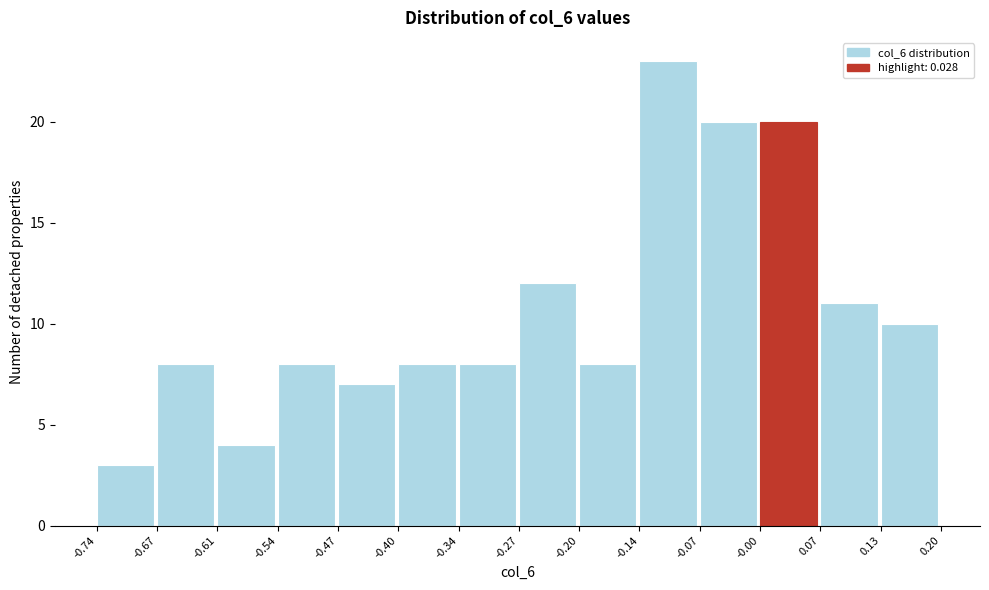

Reading left to right, transcribe this chart: for each bar, give the range it covers on the x-axis and its height. The values are not printed on the chart, so give them approximately, as read against the axis.

-0.74 to -0.67: 3
-0.67 to -0.61: 8
-0.61 to -0.54: 4
-0.54 to -0.47: 8
-0.47 to -0.40: 7
-0.40 to -0.34: 8
-0.34 to -0.27: 8
-0.27 to -0.20: 12
-0.20 to -0.14: 8
-0.14 to -0.07: 23
-0.07 to -0.00: 20
-0.00 to 0.07: 20
0.07 to 0.13: 11
0.13 to 0.20: 10